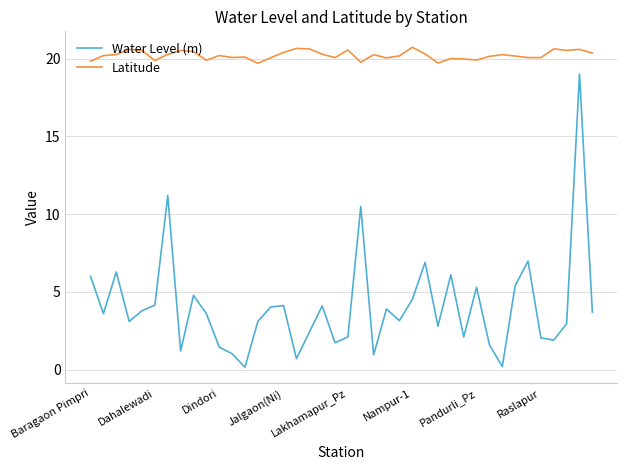

In Water Level (m), how many points are lower than both neighbors (excluding endpoints)?

12